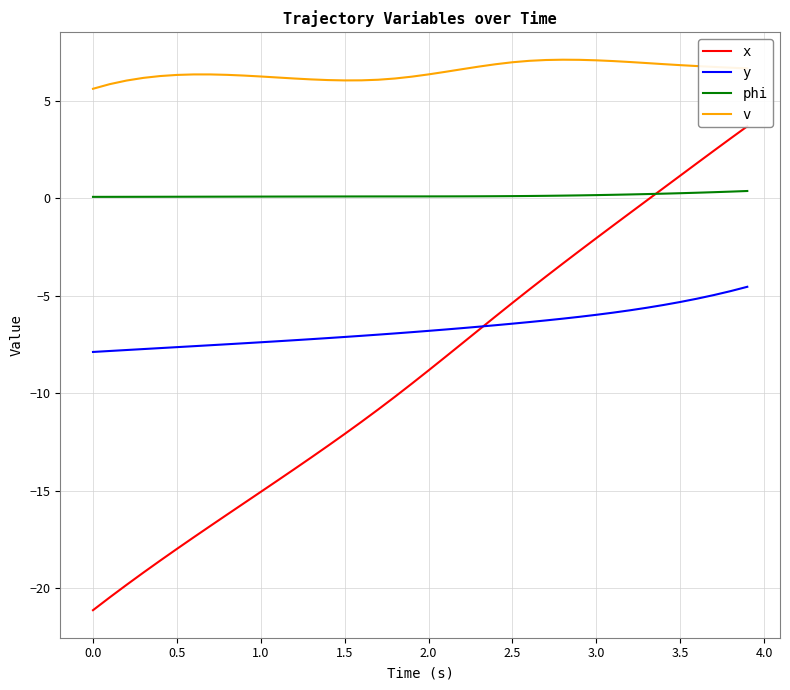

True or false: y and v intersect in this chart.

False